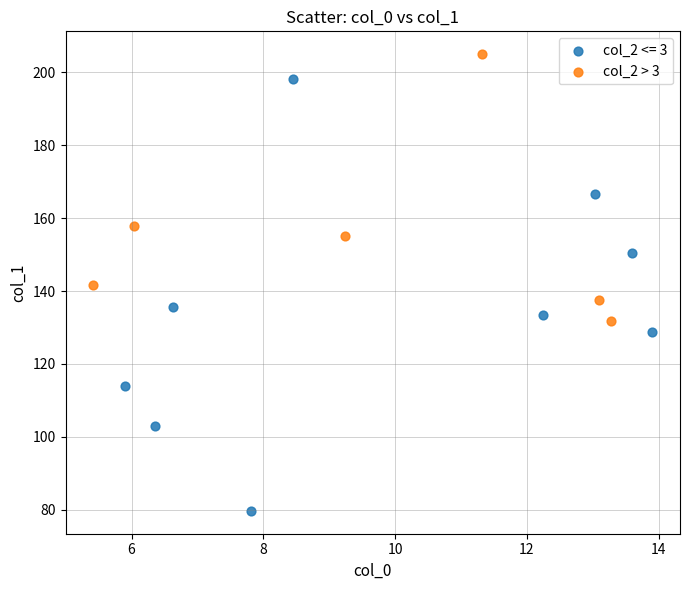

Which series contains the lowest Y value?

col_2 <= 3